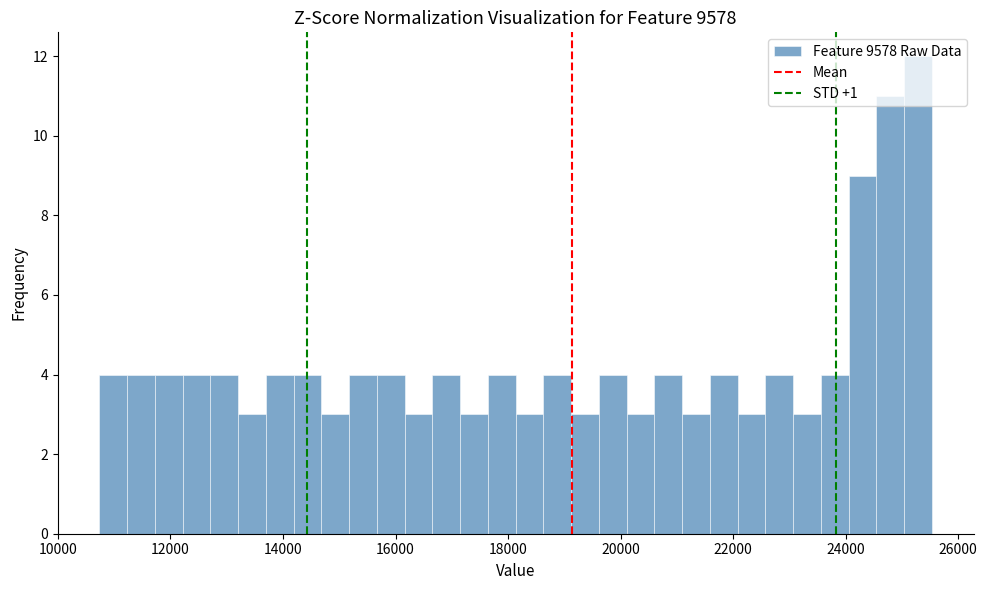

Around what value on the x-axis is the tallest bar? Give the approximate position of its centre, as read against the axis.

25200